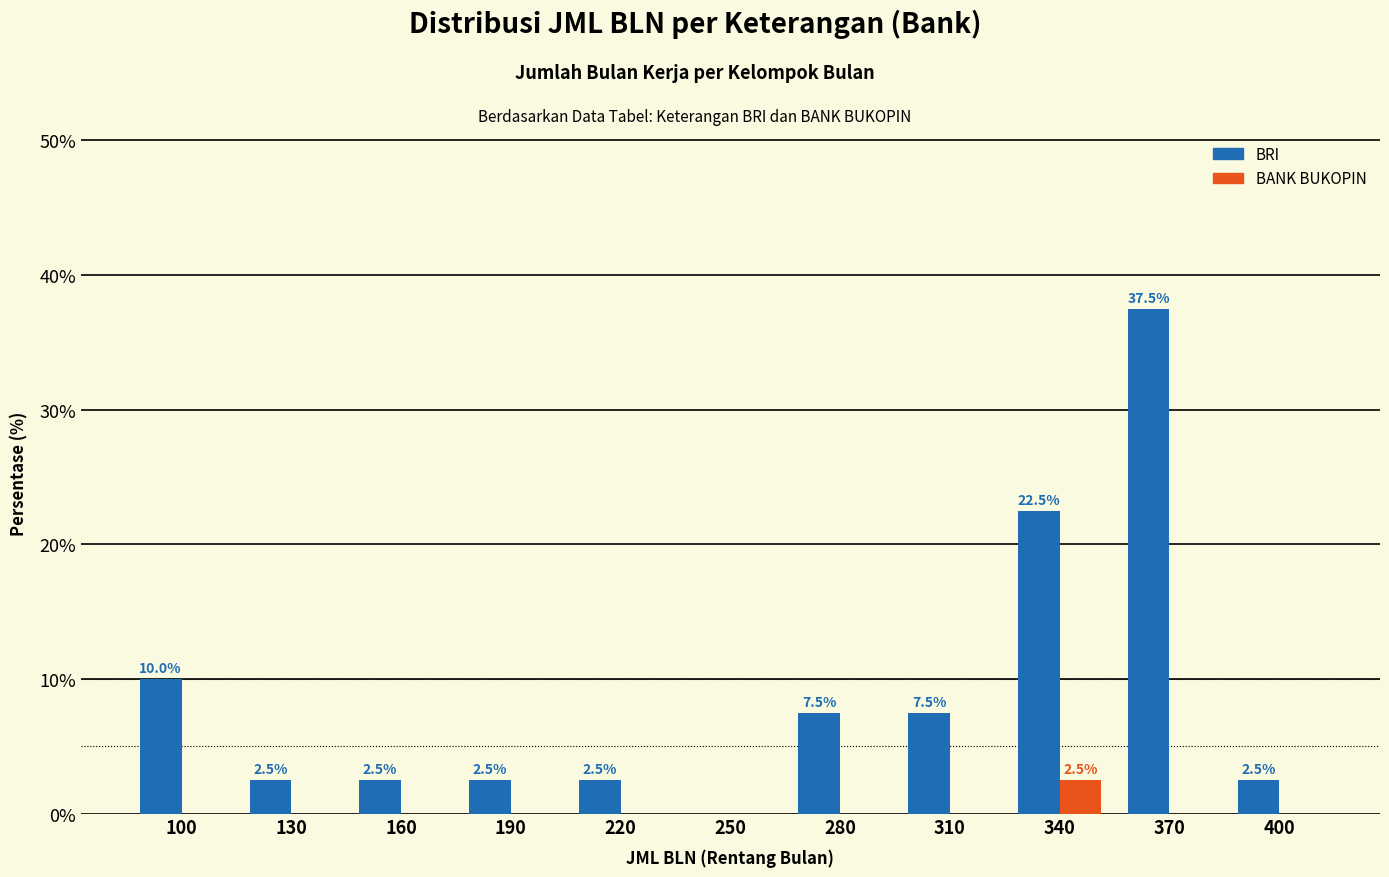

What is the sum of the BRI values at 340 and 130?

25.0